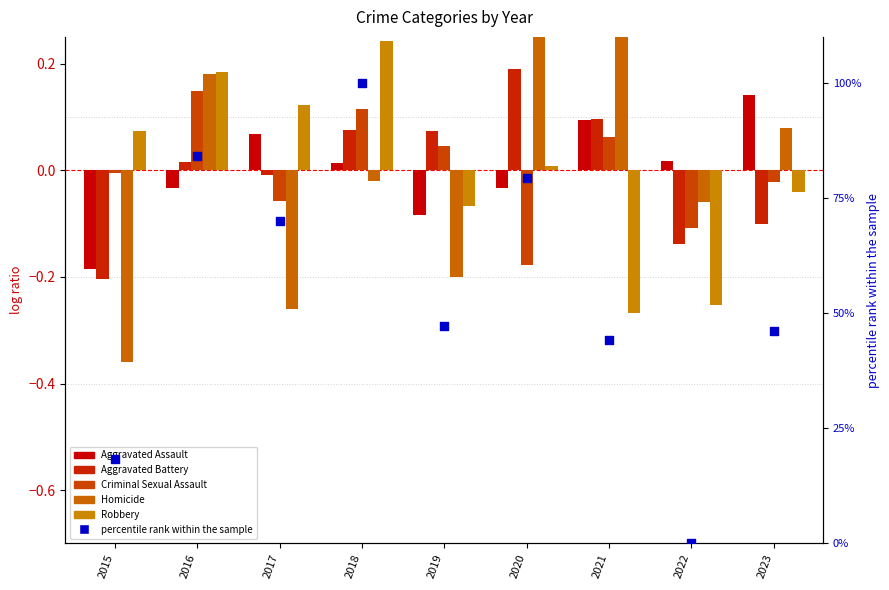

Which series contains the highest Y value?

percentile rank within the sample